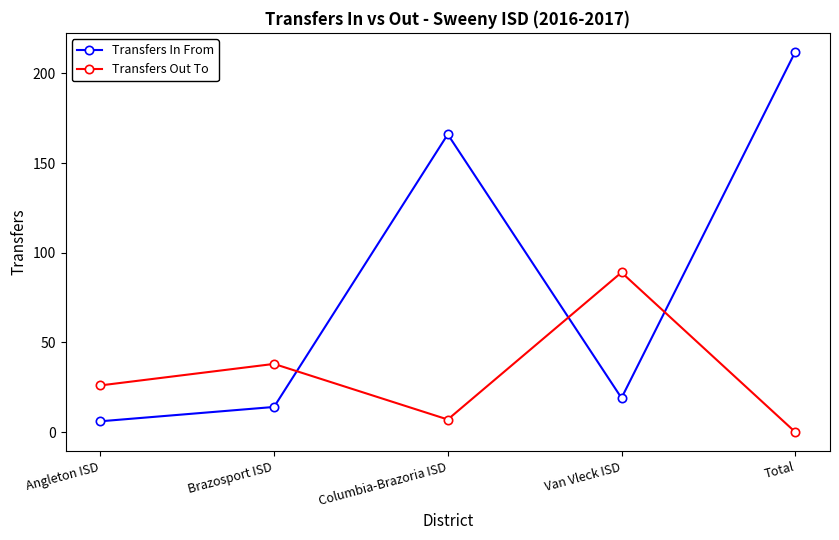

Count the number of categories in the chart.

5